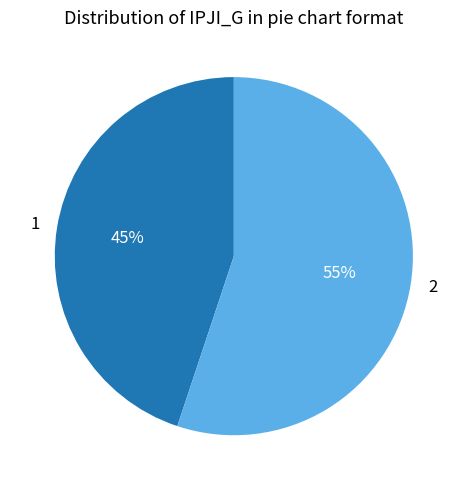

Is there any slice that represents more than half of the pie?

Yes